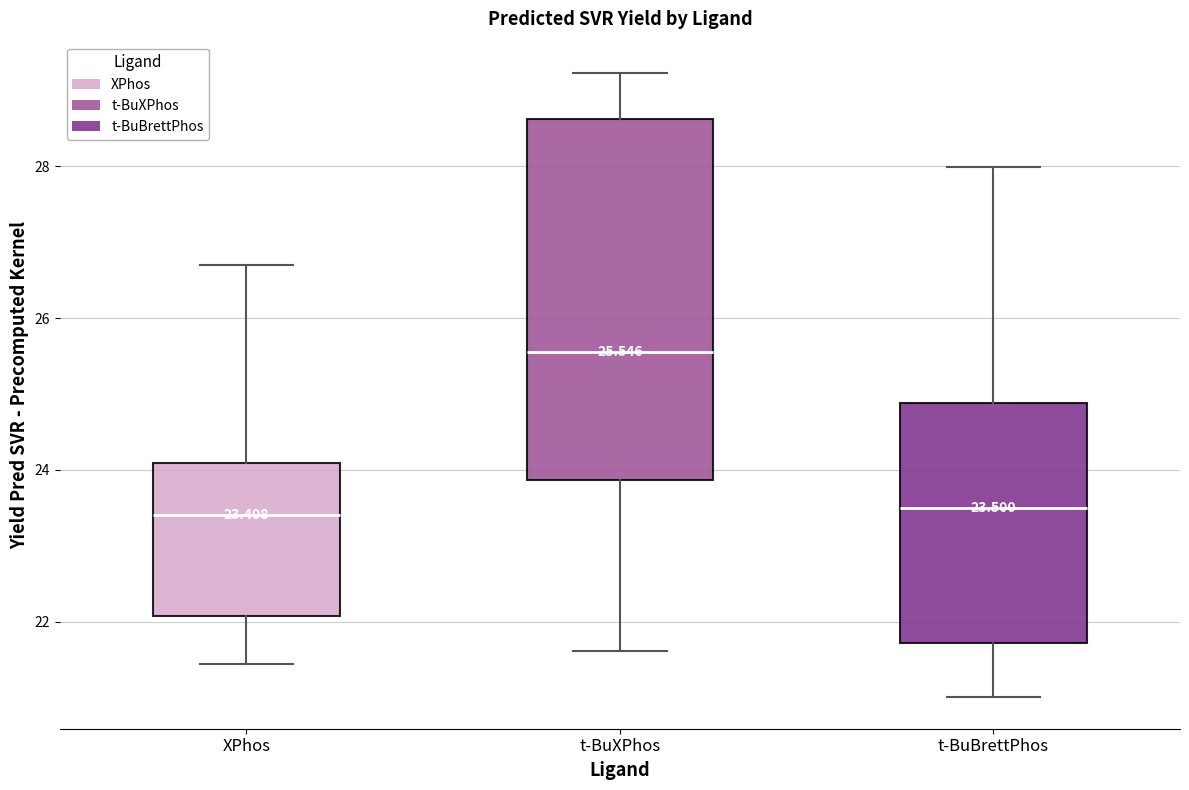

Which box is the tallest, from its lower edge to its upper edge?

t-BuXPhos